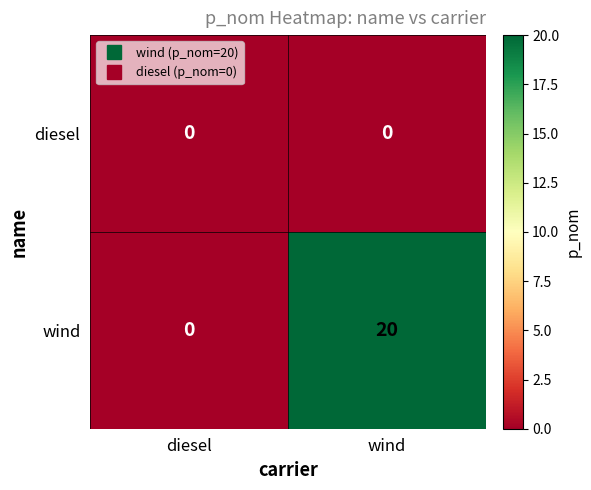

Reading left to right, transcribe all the data shown in this chart.

diesel: diesel=0	wind=0
wind: diesel=0	wind=20